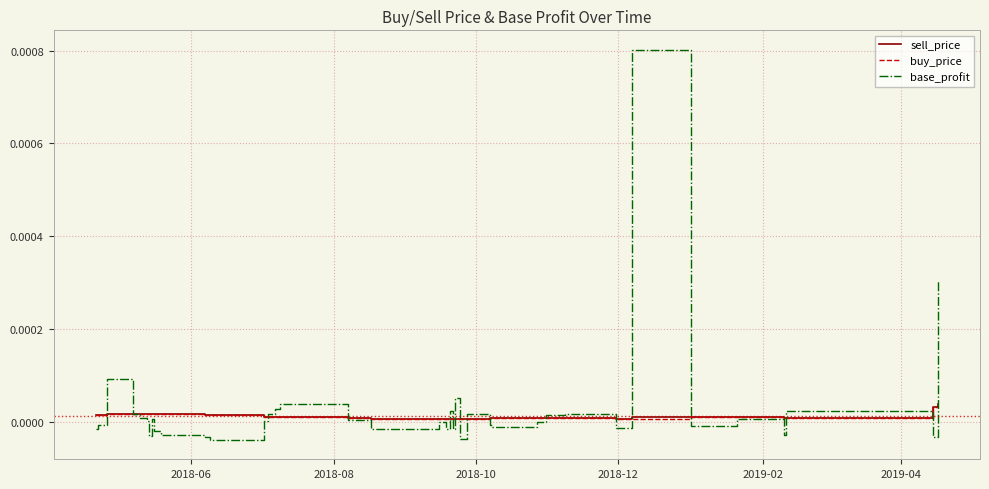

How many buy_price values are between 0 and 1?

40